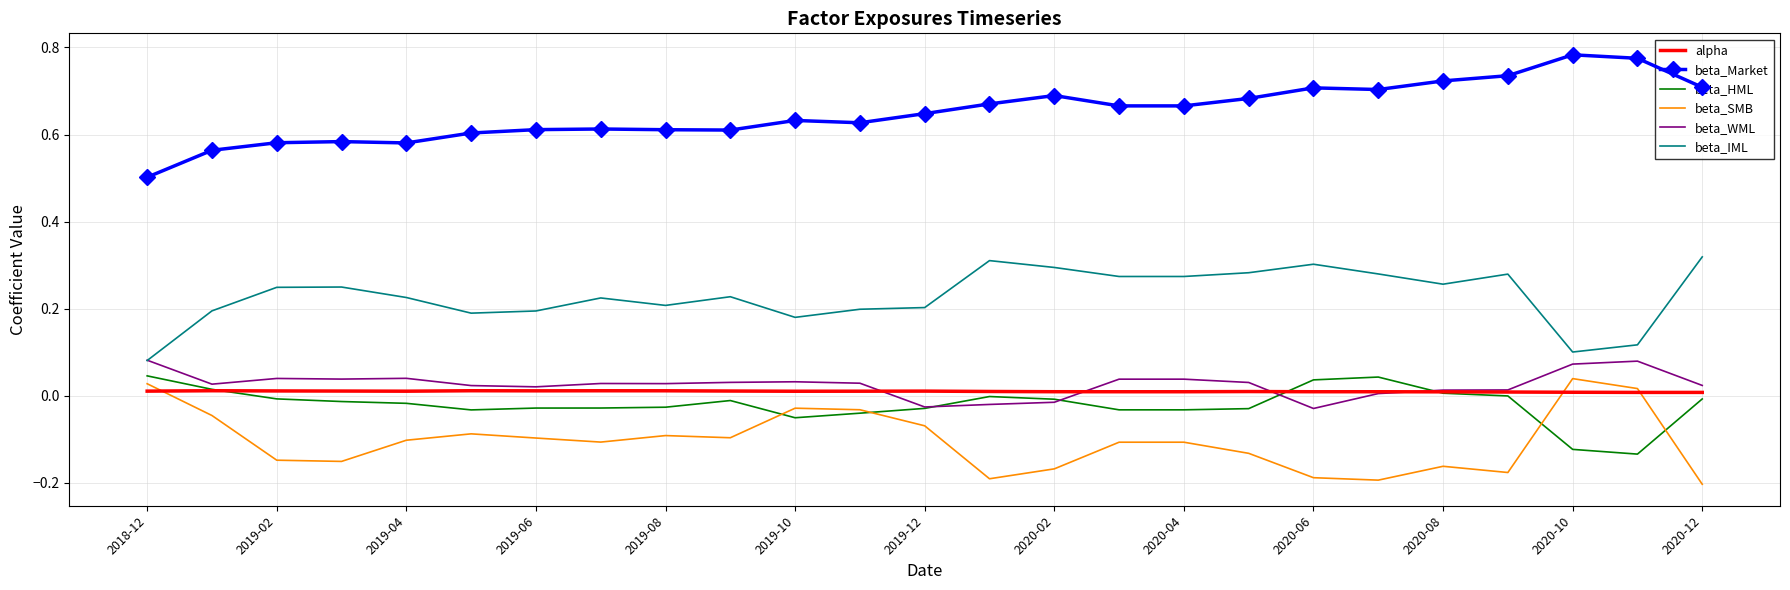

True or false: alpha and beta_Market intersect in this chart.

False